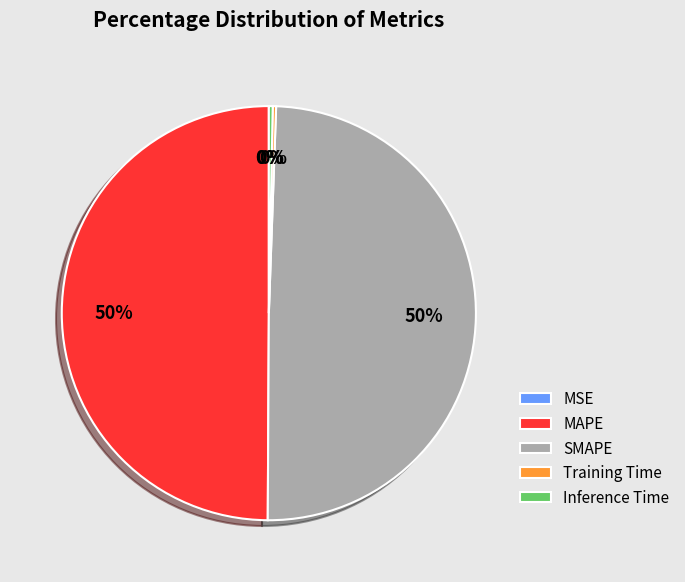

To the nearest percent, what portion does SMAPE represent?

50%